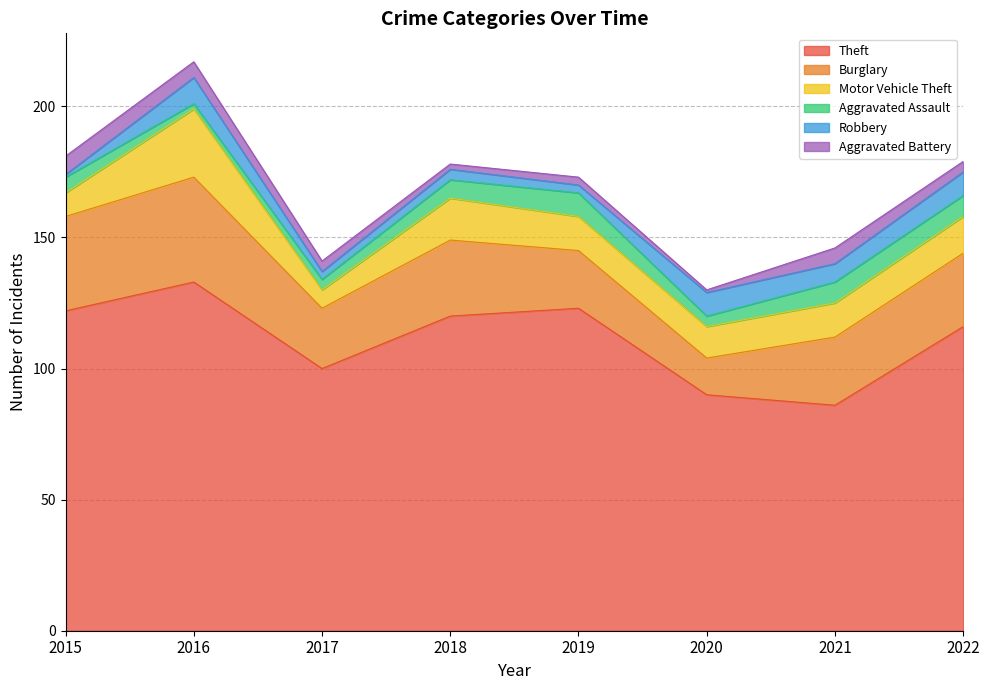

What is the sum of the Aggravated Assault values at 2022 and 2015?

14